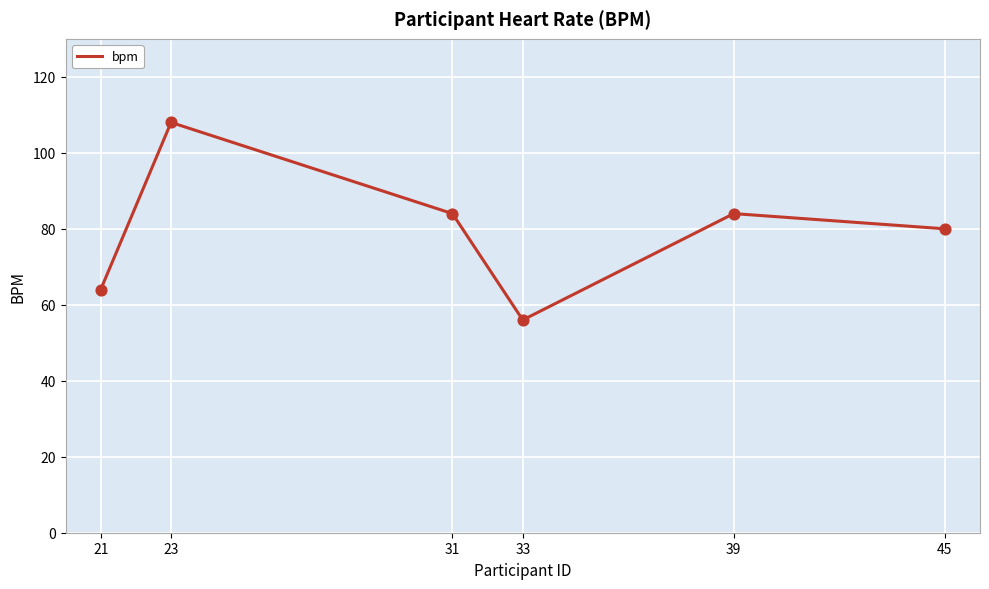

What is the ratio of the value at 45 to the value at 33?

1.4